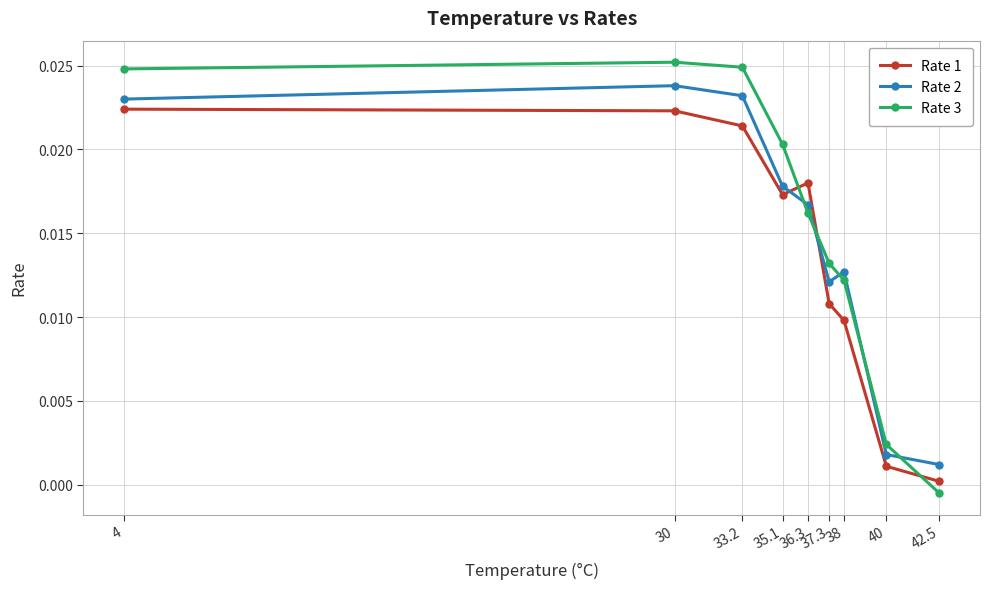

How many values in the Rate 3 series are below 0?

1